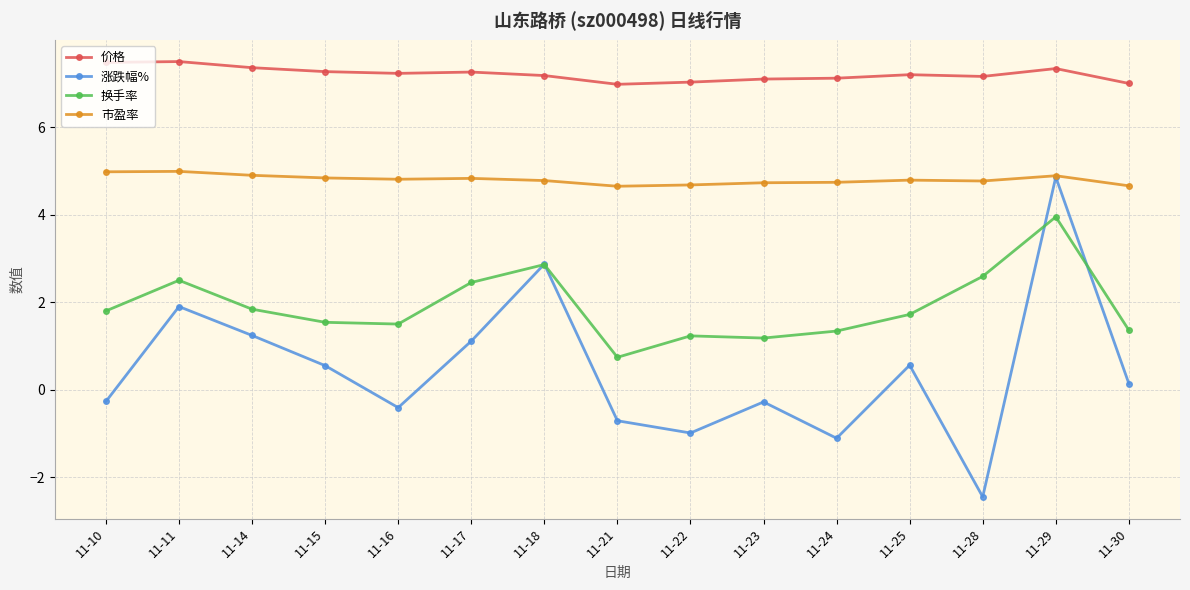

What are all the series names shown in the legend?

价格, 涨跌幅%, 换手率, 市盈率